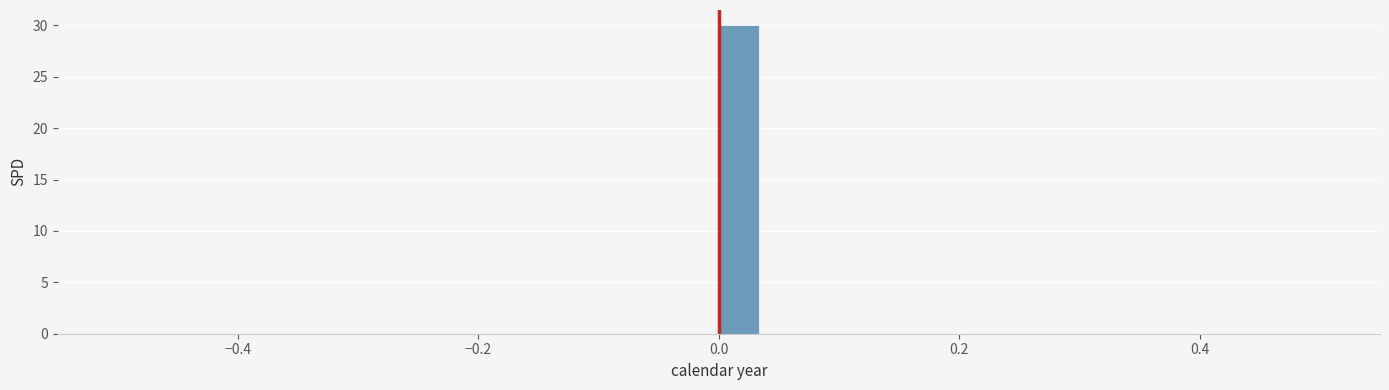

Around what value on the x-axis is the tallest bar? Give the approximate position of its centre, as read against the axis.

0.02